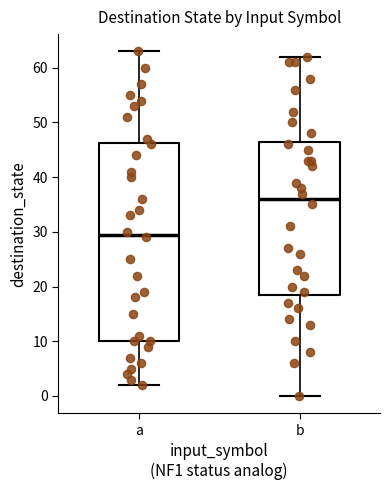

Which box is the tallest, from its lower edge to its upper edge?

a